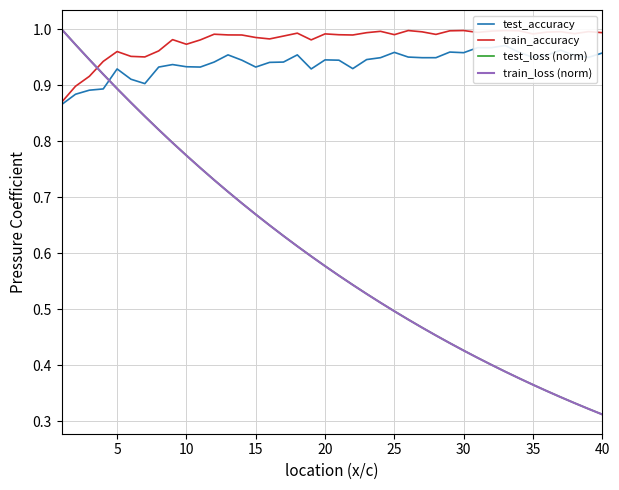

What is the value of the test_accuracy point at the 6th from the left?

0.9